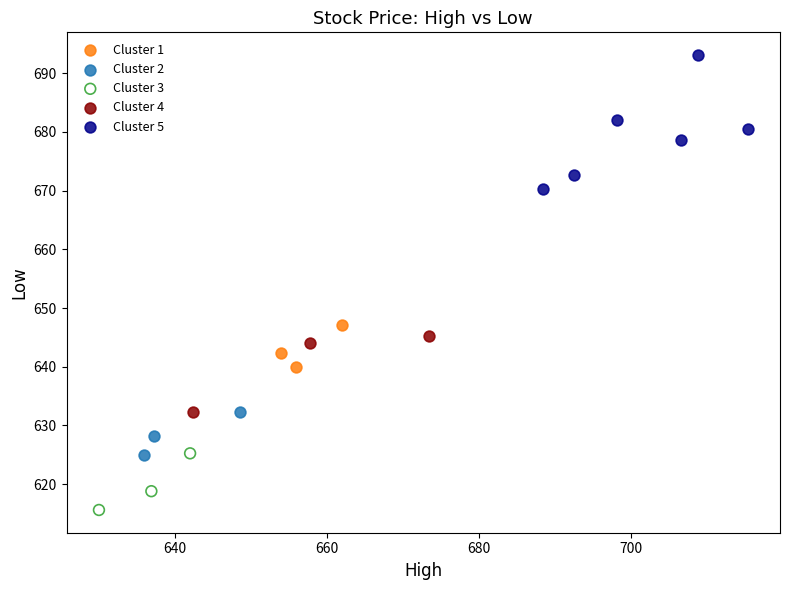

What are all the series names shown in the legend?

Cluster 1, Cluster 2, Cluster 3, Cluster 4, Cluster 5